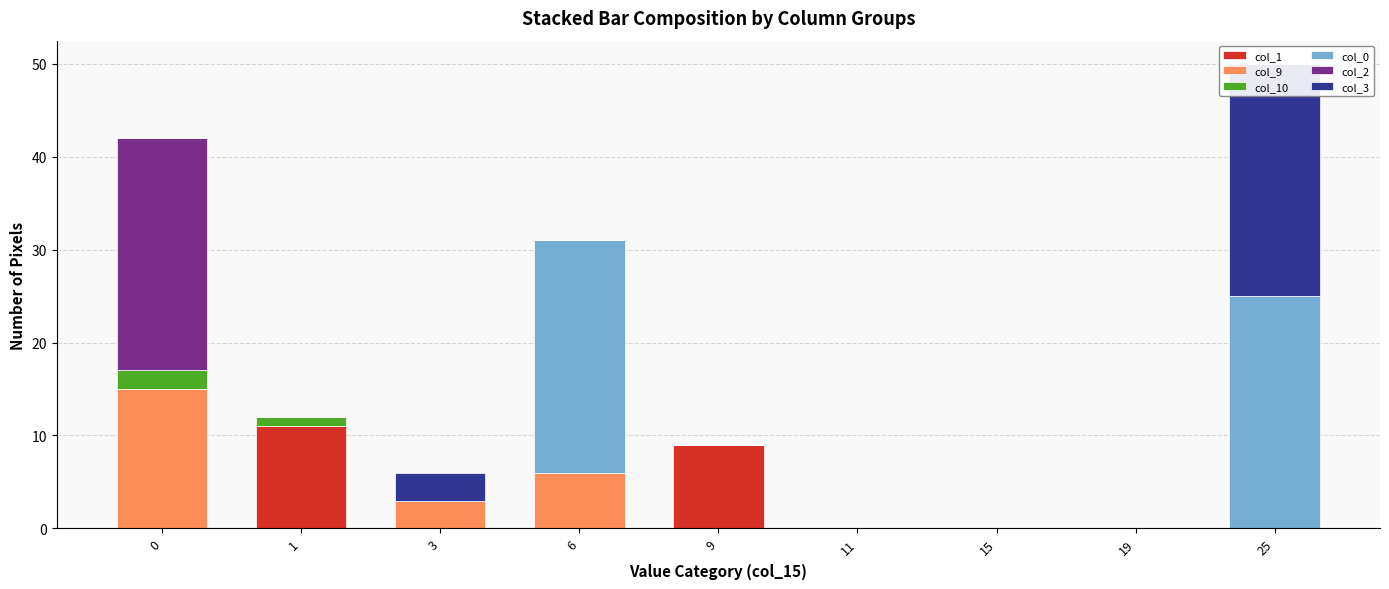

The col_3 series shows 3 at 3. True or false?

True